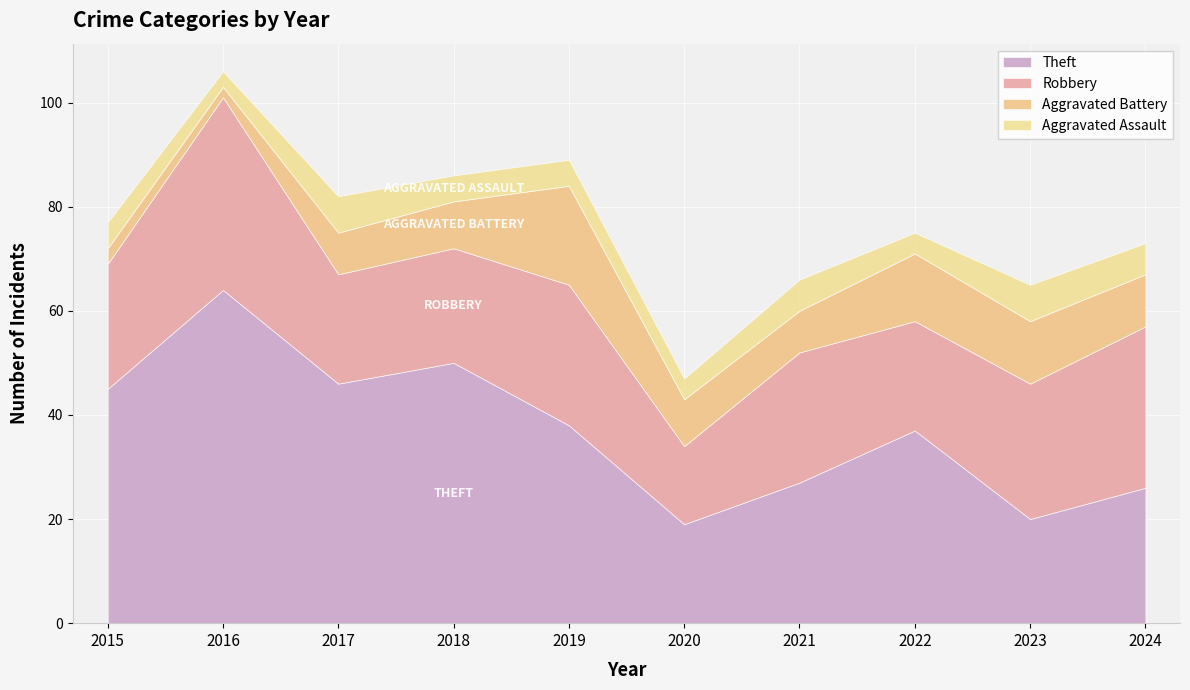

What is the greatest value displayed?

64